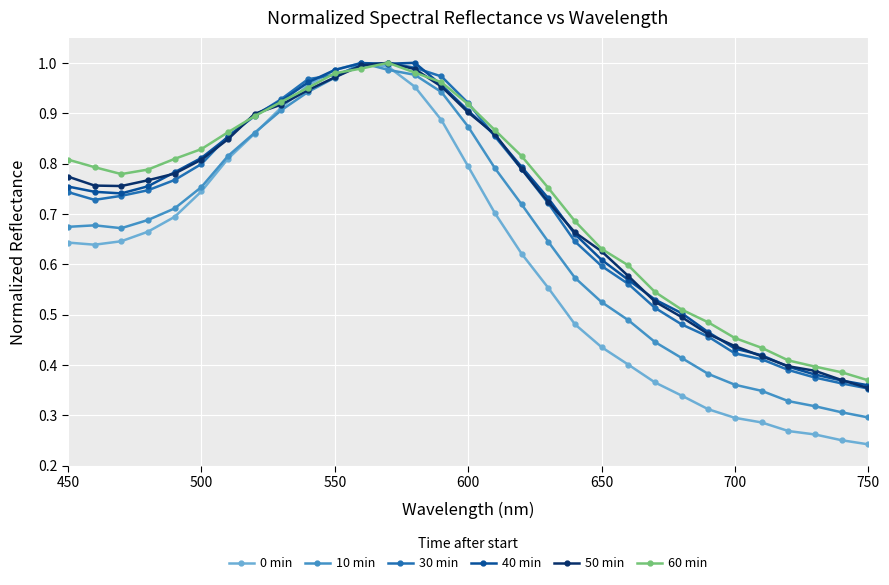

Which series has the largest range (max minus min)?

0 min